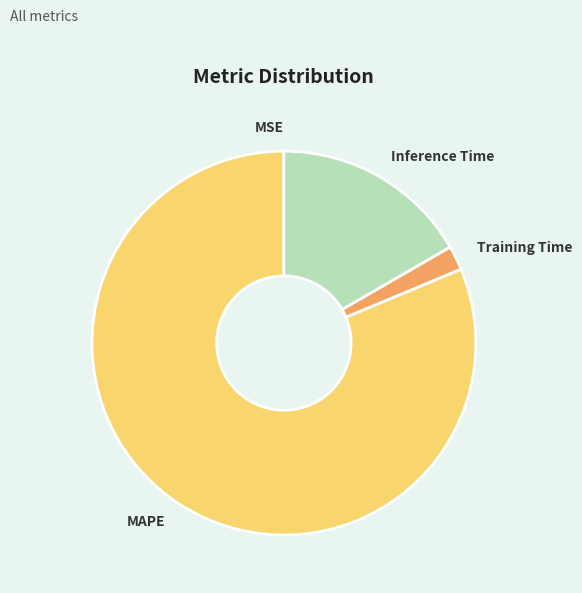

Which slice is the largest?

MAPE